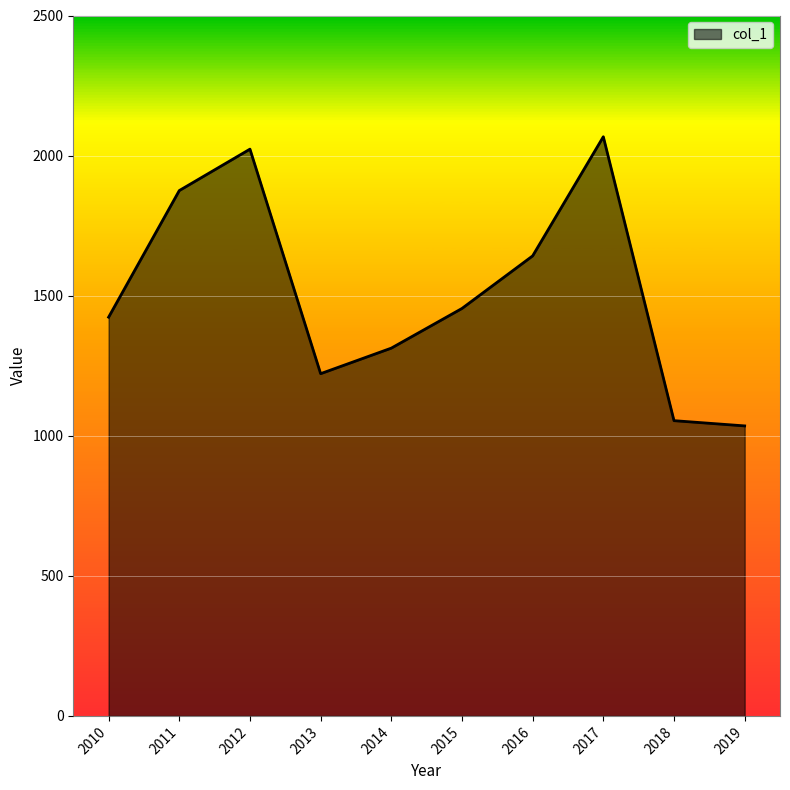

True or false: the data shows 1875.1 at 2011.

True